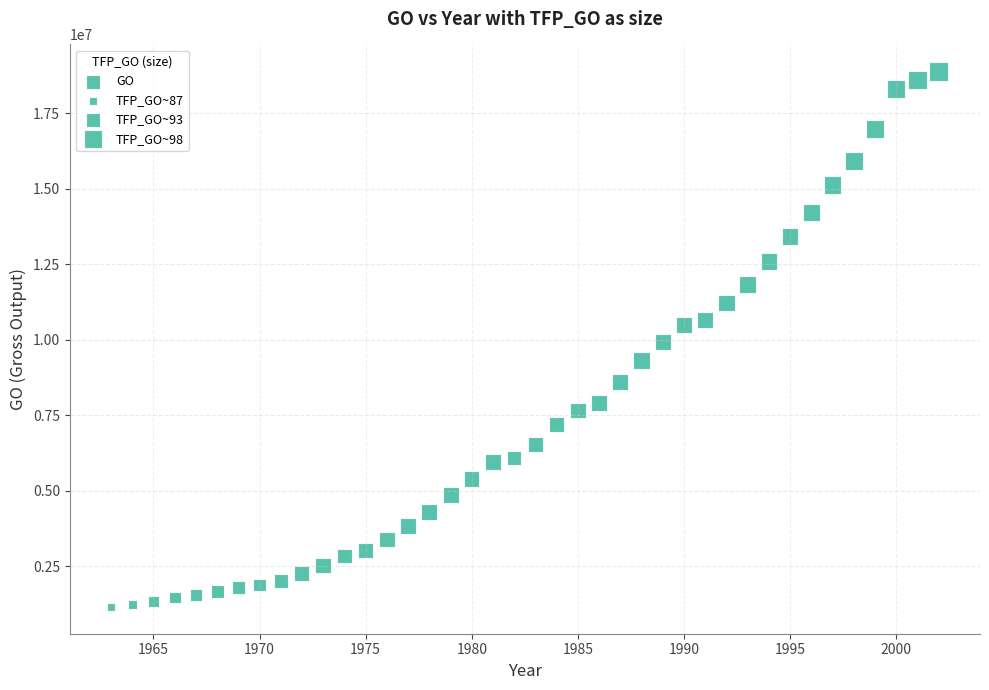

What is the range of Y values (max minus min)?

17750534.5